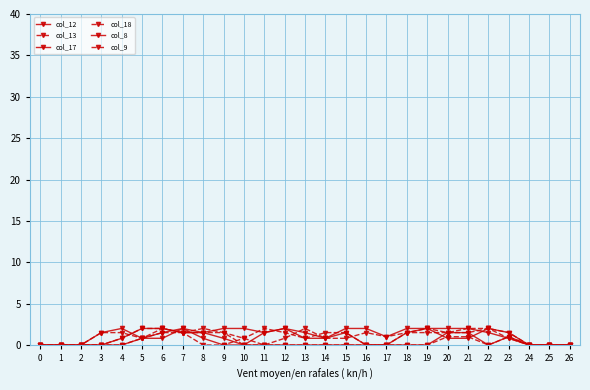

Reading left to right, extract all data points from this chart.

col_12: 0=0.0	1=0.0	2=0.0	3=1.5	4=2.0	5=0.8	6=1.5	7=2.0	8=0.8	9=0.0	10=0.0	11=1.5	12=2.0	13=0.8	14=0.8	15=1.5	16=0.0	17=0.0	18=0.0	19=0.0	20=1.5	21=1.5	22=0.0	23=1.0	24=0.0	25=0.0	26=0.0
col_13: 0=0.0	1=0.0	2=0.0	3=1.5	4=1.5	5=0.8	6=2.0	7=1.5	8=0.0	9=0.0	10=0.8	11=2.0	12=1.5	13=0.8	14=1.5	15=1.5	16=0.0	17=0.0	18=0.0	19=0.0	20=1.0	21=1.0	22=0.0	23=1.0	24=0.0	25=0.0	26=0.0
col_17: 0=0.0	1=0.0	2=0.0	3=0.0	4=0.8	5=2.0	6=2.0	7=1.5	8=1.5	9=2.0	10=2.0	11=1.5	12=2.0	13=1.5	14=0.8	15=2.0	16=2.0	17=1.0	18=2.0	19=2.0	20=0.8	21=0.8	22=2.0	23=1.5	24=0.0	25=0.0	26=0.0
col_18: 0=0.0	1=0.0	2=0.0	3=0.0	4=0.0	5=0.8	6=1.5	7=1.5	8=1.5	9=1.5	10=0.8	11=0.0	12=0.8	13=2.0	14=0.8	15=0.8	16=1.5	17=1.0	18=1.5	19=1.5	20=1.5	21=2.0	22=2.0	23=0.8	24=0.0	25=0.0	26=0.0
col_8: 0=0.0	1=0.0	2=0.0	3=0.0	4=0.0	5=0.8	6=0.8	7=2.0	8=1.5	9=0.8	10=0.0	11=0.0	12=0.0	13=0.0	14=0.0	15=0.0	16=0.0	17=0.0	18=1.5	19=2.0	20=2.0	21=2.0	22=1.5	23=0.8	24=0.0	25=0.0	26=0.0
col_9: 0=0.0	1=0.0	2=0.0	3=0.0	4=0.8	5=2.0	6=2.0	7=1.5	8=2.0	9=1.5	10=0.0	11=0.0	12=0.0	13=0.0	14=0.0	15=0.0	16=0.0	17=0.0	18=1.5	19=2.0	20=1.5	21=1.5	22=2.0	23=1.5	24=0.0	25=0.0	26=0.0